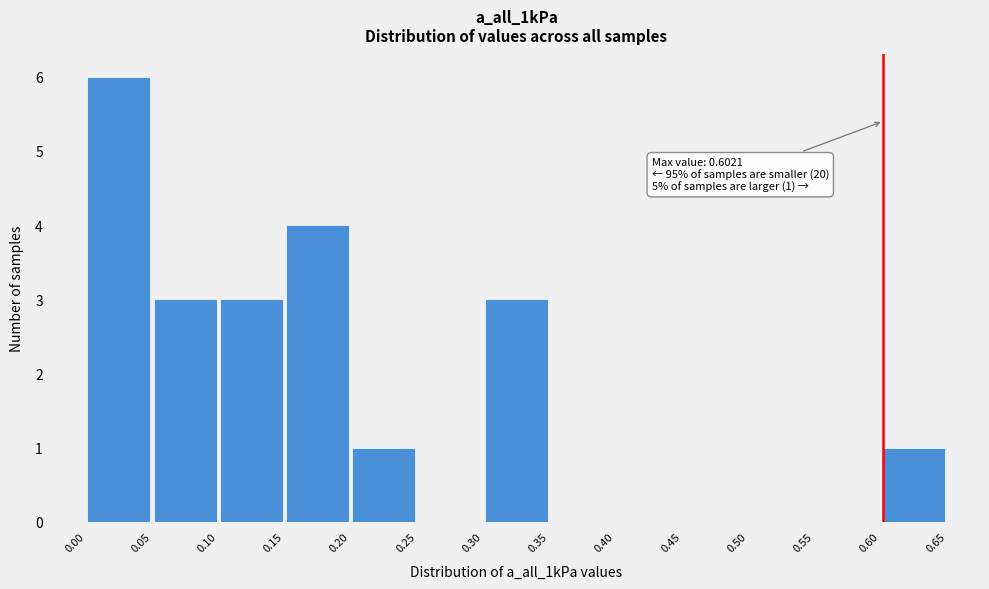

Over which range of the x-axis is the bar tallest?

0.00 to 0.05